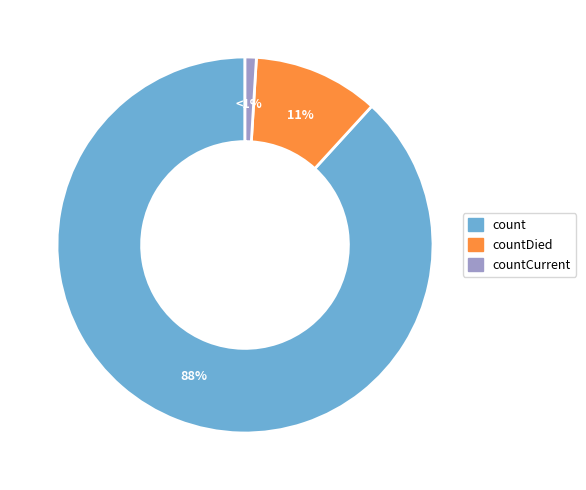

To the nearest percent, what is the average slice percentage?

33%